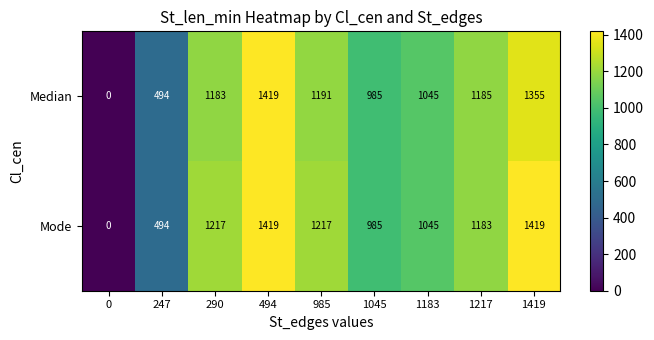

Rank the series at 1217 from highest to lowest value.

Median, Mode